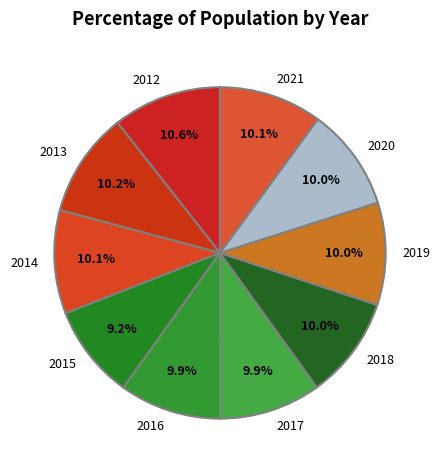

Which slice is the smallest?

2015